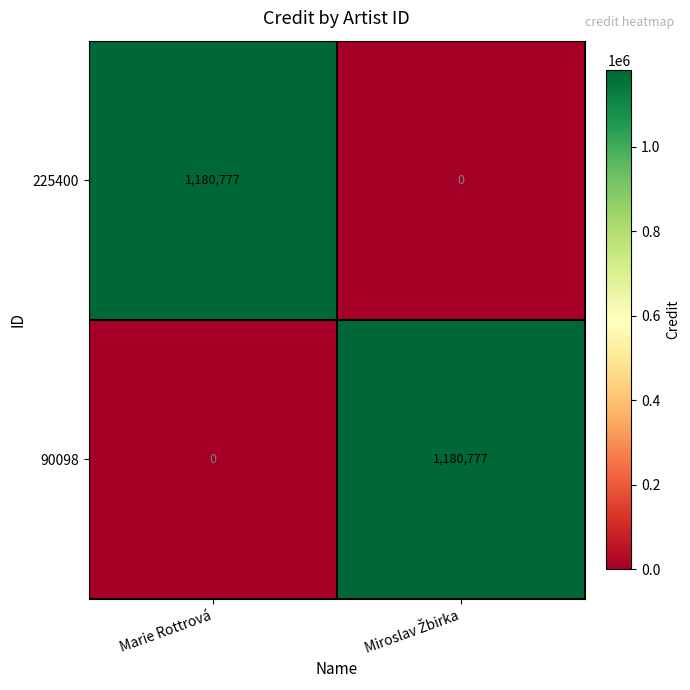

At which label is 90098 closest to 590388?

Marie Rottrová